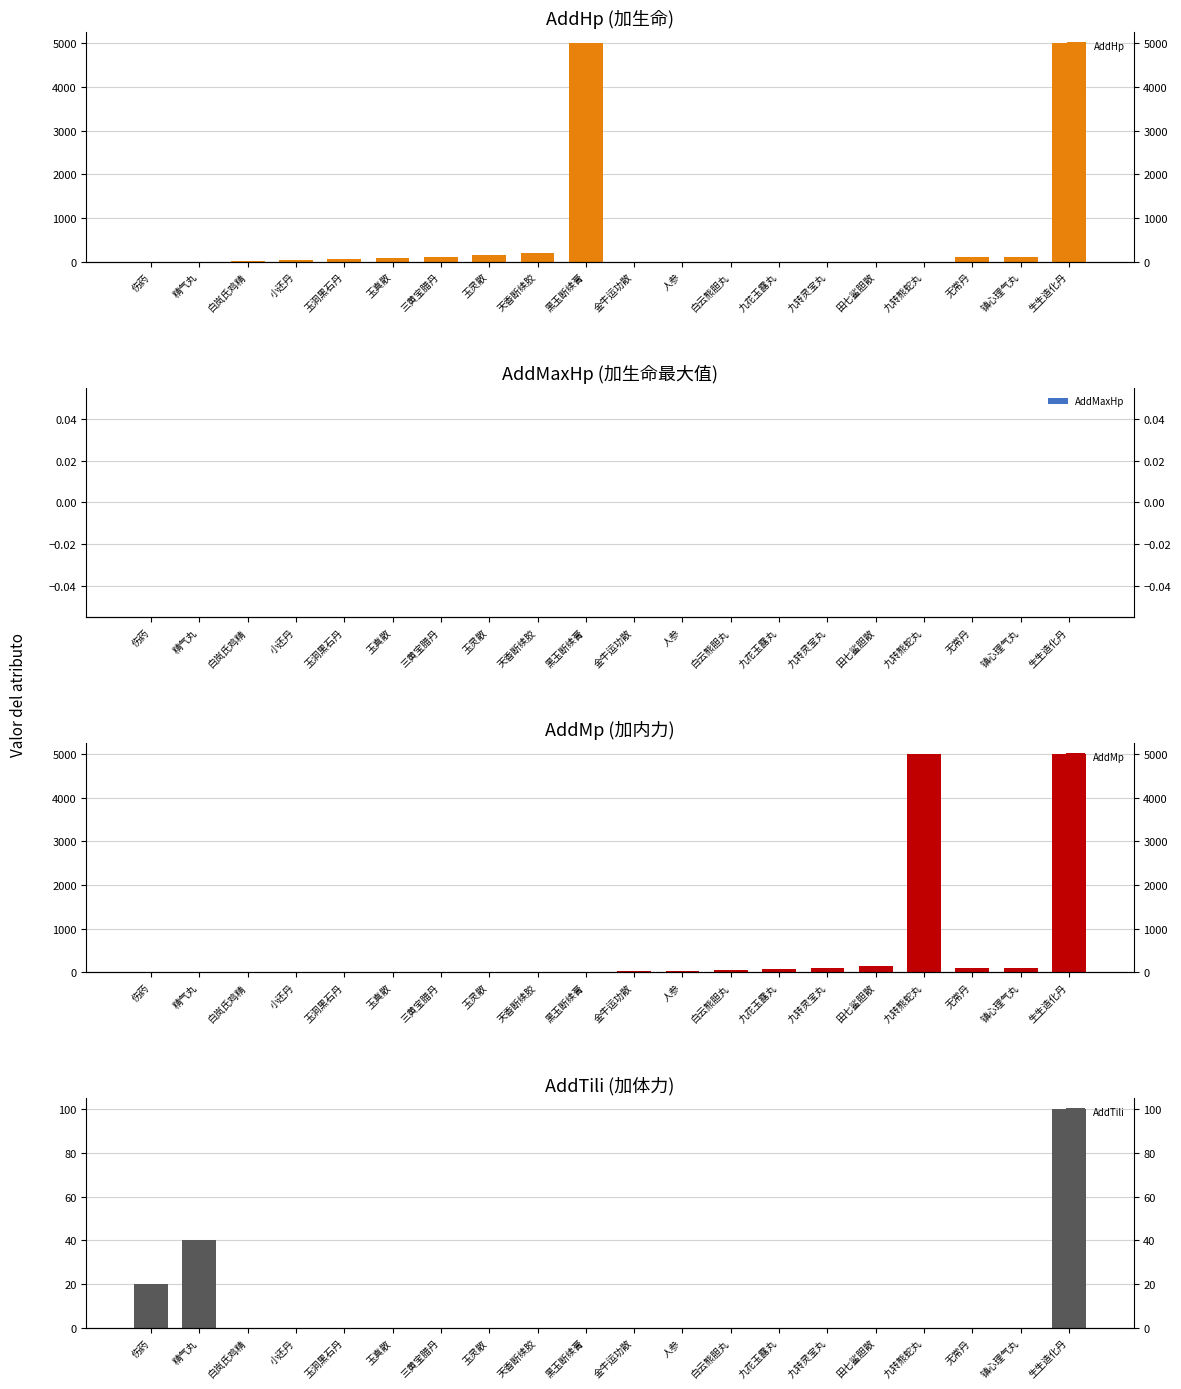

What is the average value of the AddMp series?

532